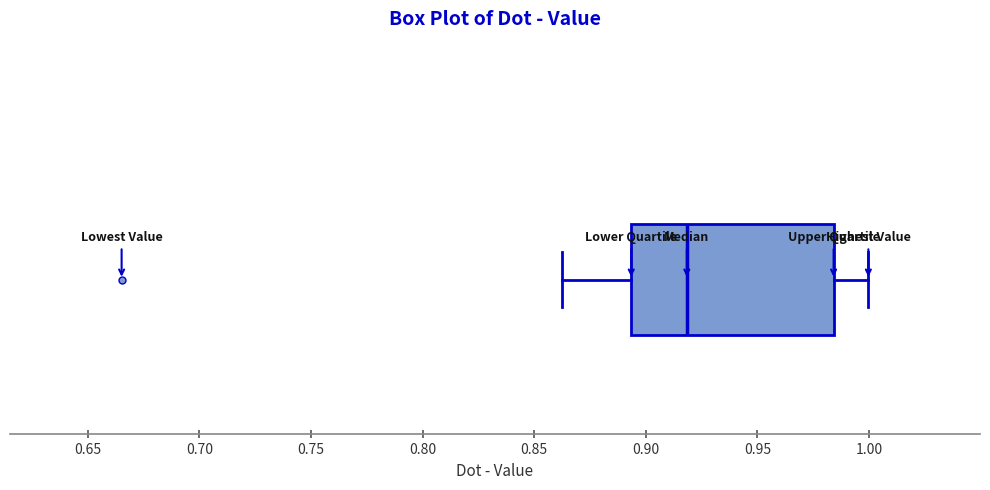

Transcribe this box plot: give where the median line is, the range the box spans, and where the two whiskers end, as read against the x-axis. The values are not printed on the chart, so give them approximately, as read against the axis.

median 0.920, box 0.895 to 0.985, whiskers 0.865 to 1.000